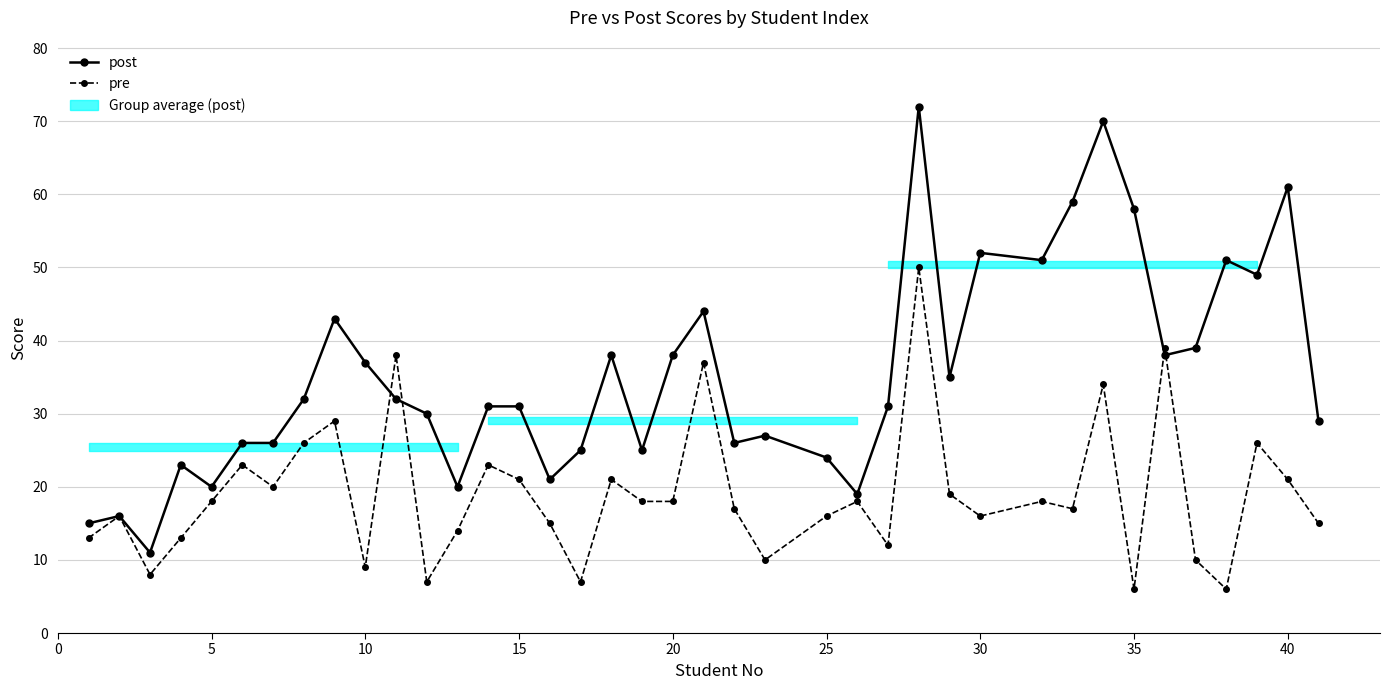

What is the difference between the second highest and minimum values in the post series?

59